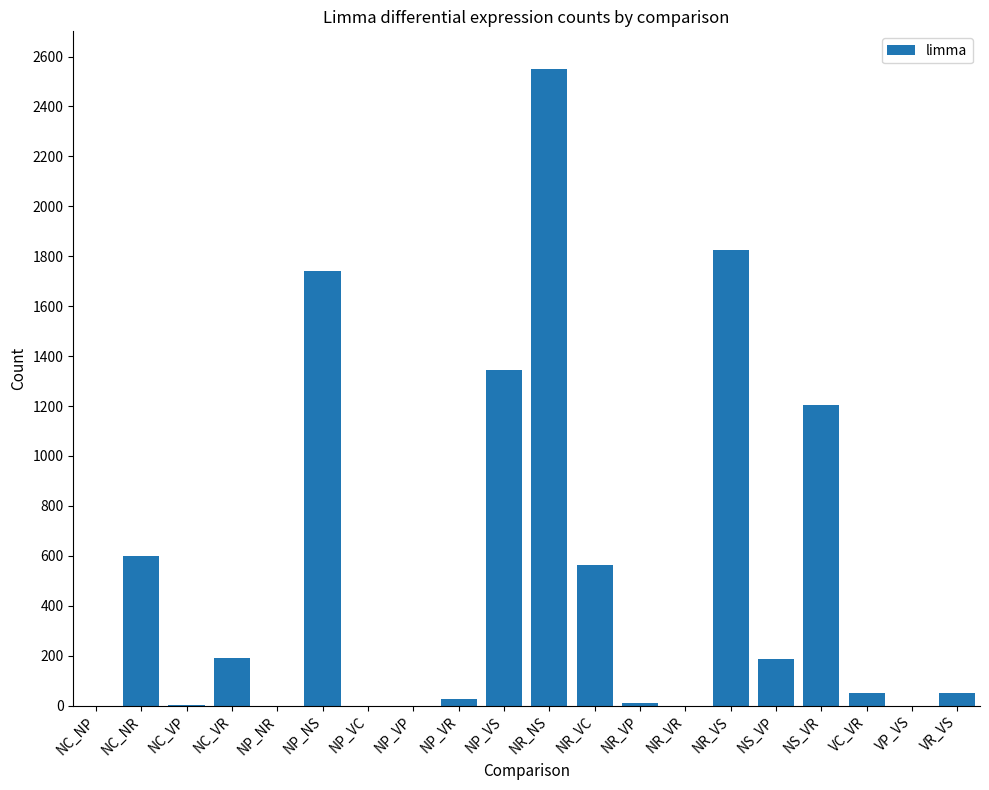

What is the sum of all values?

10345